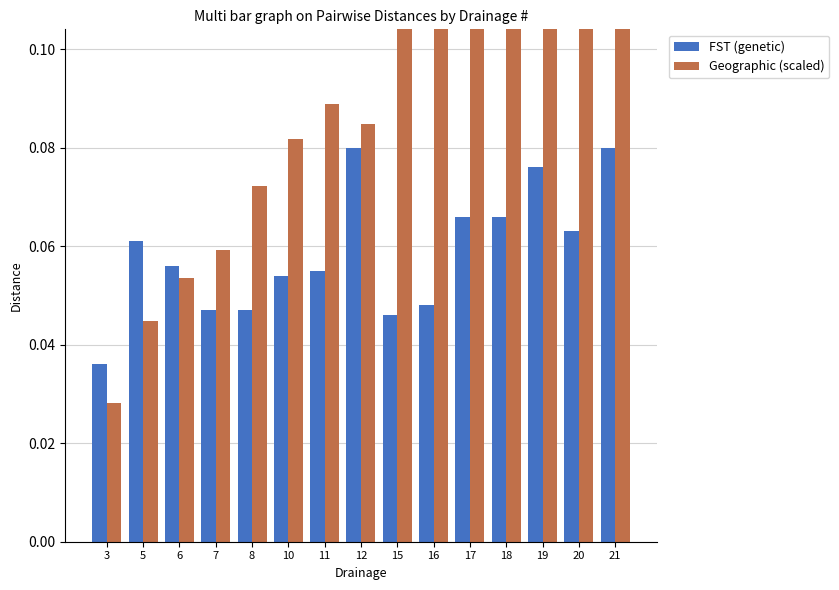

How many bars are there in total?

30